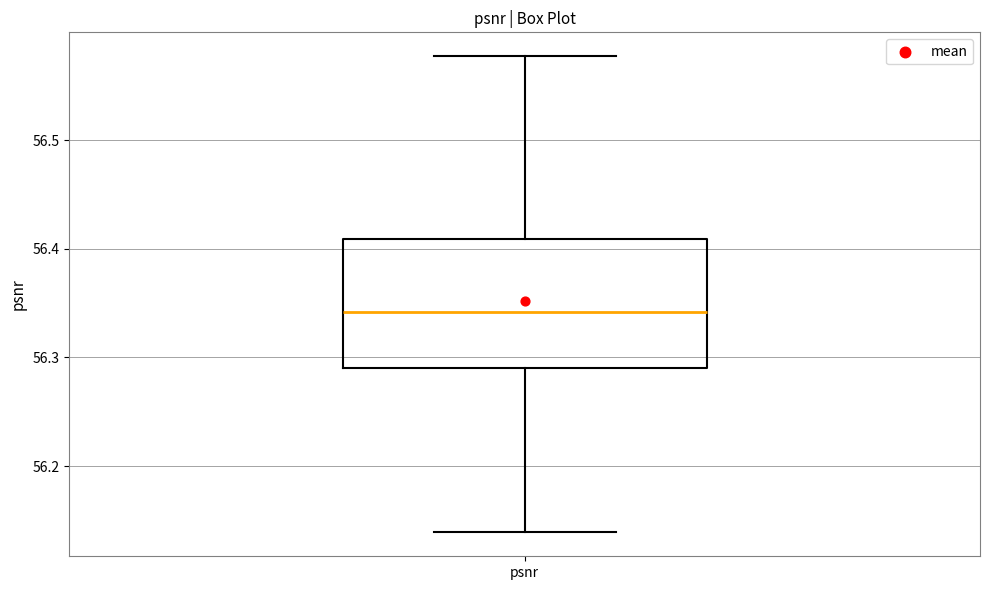

Transcribe this box plot: give where the median line is, the range the box spans, and where the two whiskers end, as read against the y-axis. The values are not printed on the chart, so give them approximately, as read against the axis.

median 56.34, box 56.29 to 56.41, whiskers 56.14 to 56.58